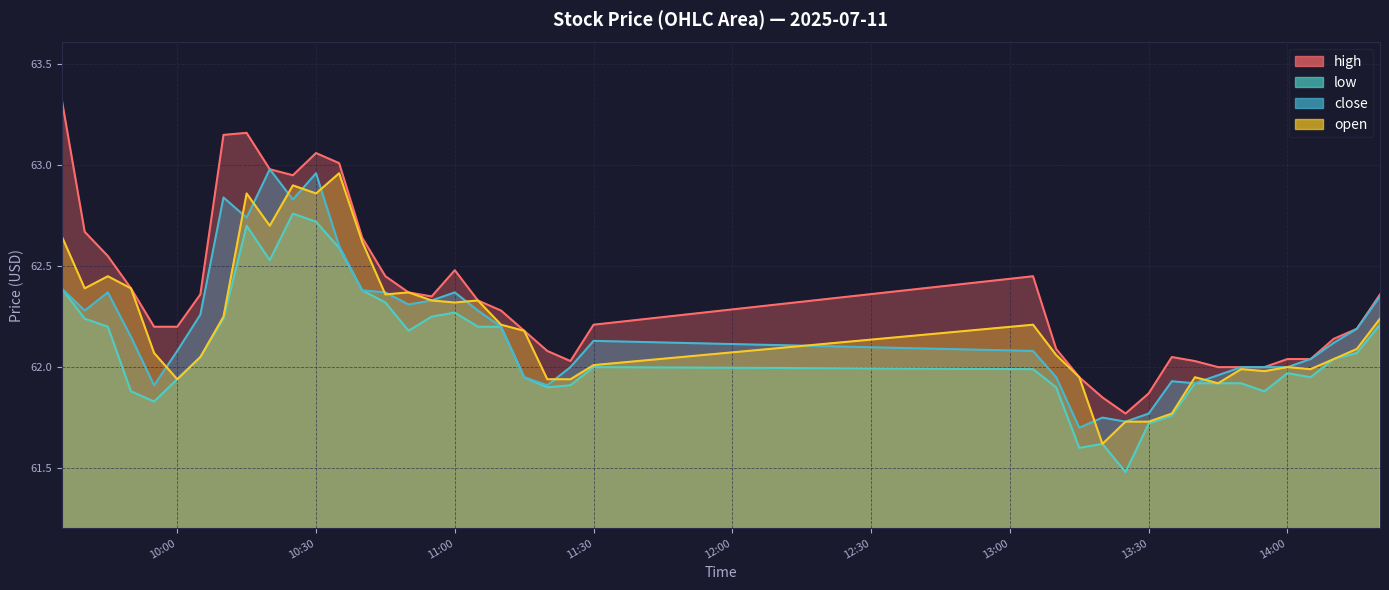

Reading left to right, transcribe all the data shown in this chart.

high: 63.3	62.7	62.5	62.4	62.2	62.2	62.4	63.1	63.2	63.0	63.0	63.1	63.0	62.6	62.5	62.4	62.4	62.5	62.3	62.3	62.2	62.1	62.0	62.2	62.5	62.1	62.0	61.9	61.8	61.9	62.0	62.0	62.0	62.0	62.0	62.0	62.0	62.1	62.2	62.4
low: 62.4	62.2	62.2	61.9	61.8	61.9	62.0	62.2	62.7	62.5	62.8	62.7	62.6	62.4	62.3	62.2	62.2	62.3	62.2	62.2	62.0	61.9	61.9	62.0	62.0	61.9	61.6	61.6	61.5	61.7	61.8	61.9	61.9	61.9	61.9	62.0	62.0	62.0	62.1	62.2
close: 62.4	62.3	62.4	62.1	61.9	62.1	62.3	62.8	62.7	63.0	62.8	63.0	62.6	62.4	62.4	62.3	62.3	62.4	62.3	62.2	62.0	61.9	62.0	62.1	62.1	62.0	61.7	61.8	61.7	61.8	61.9	61.9	62.0	62.0	62.0	62.0	62.0	62.1	62.2	62.4
open: 62.6	62.4	62.5	62.4	62.1	61.9	62.0	62.2	62.9	62.7	62.9	62.9	63.0	62.6	62.4	62.4	62.3	62.3	62.3	62.2	62.2	61.9	61.9	62.0	62.2	62.1	62.0	61.6	61.7	61.7	61.8	62.0	61.9	62.0	62.0	62.0	62.0	62.0	62.1	62.2